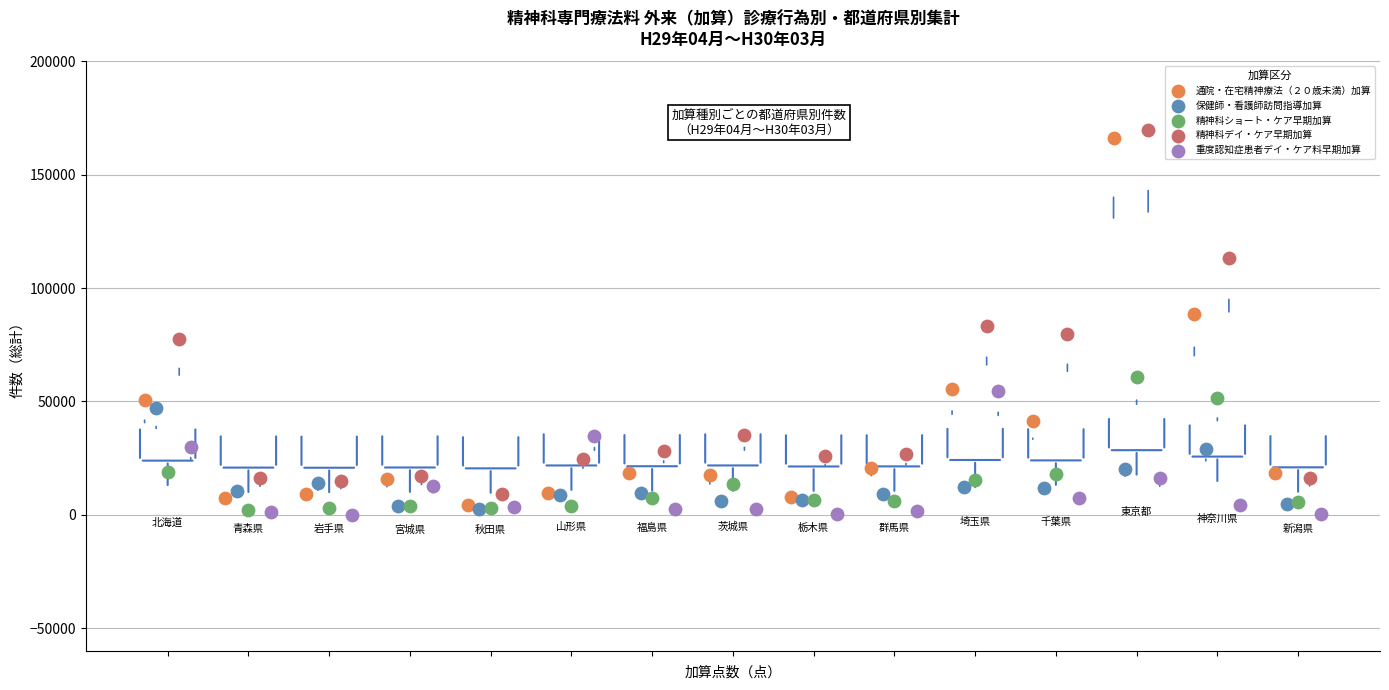

What are all the series names shown in the legend?

通院・在宅精神療法（２０歳未満）加算, 保健師・看護師訪問指導加算, 精神科ショート・ケア早期加算, 精神科デイ・ケア早期加算, 重度認知症患者デイ・ケア料早期加算